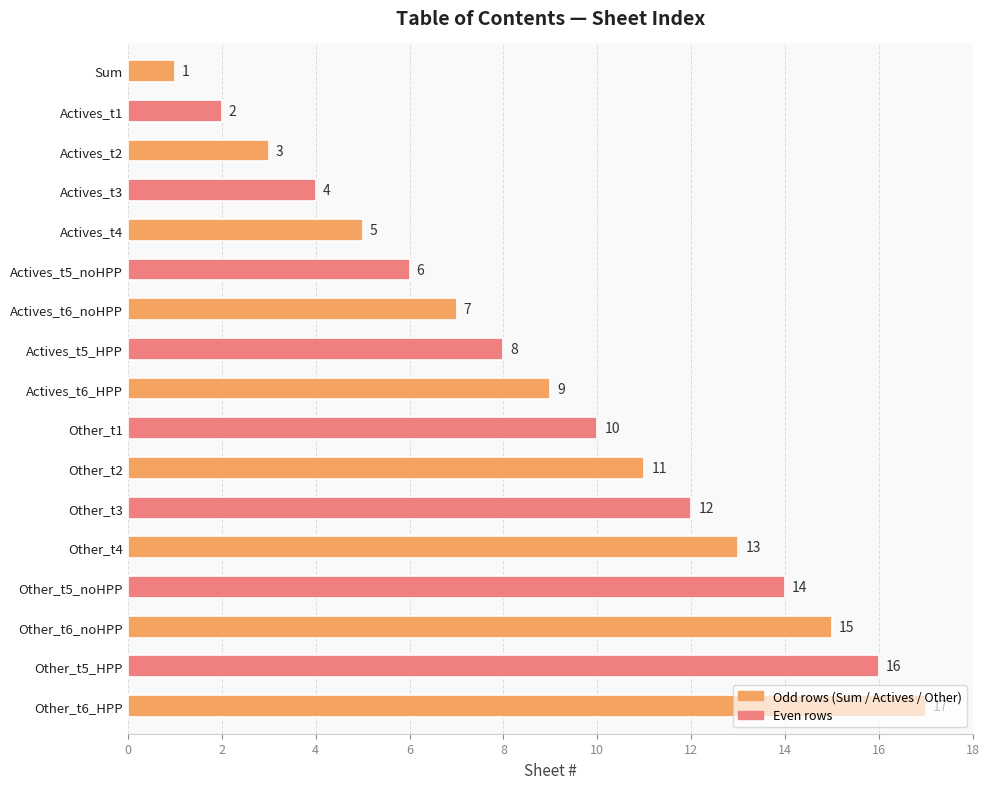

Between Other_t6_noHPP and Other_t3, which is larger?

Other_t6_noHPP